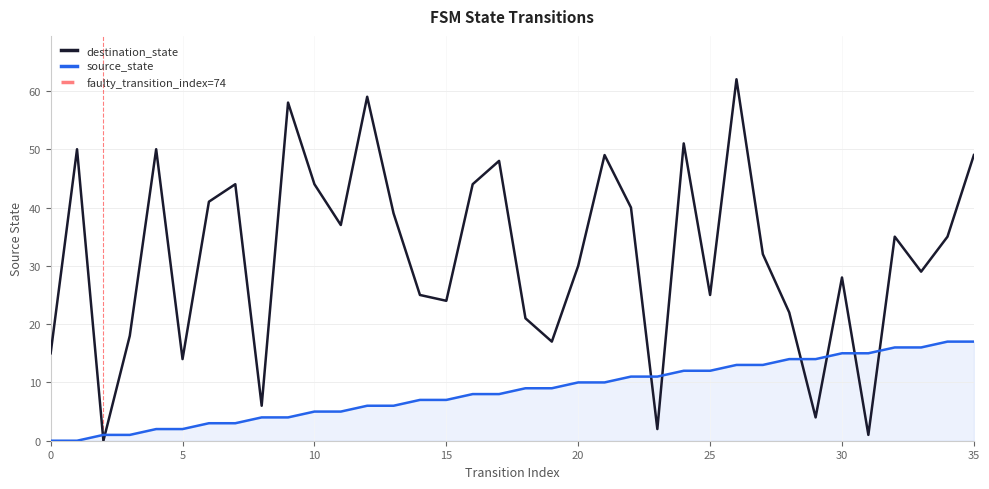

What is the approximate value of destination_state at 15?

24